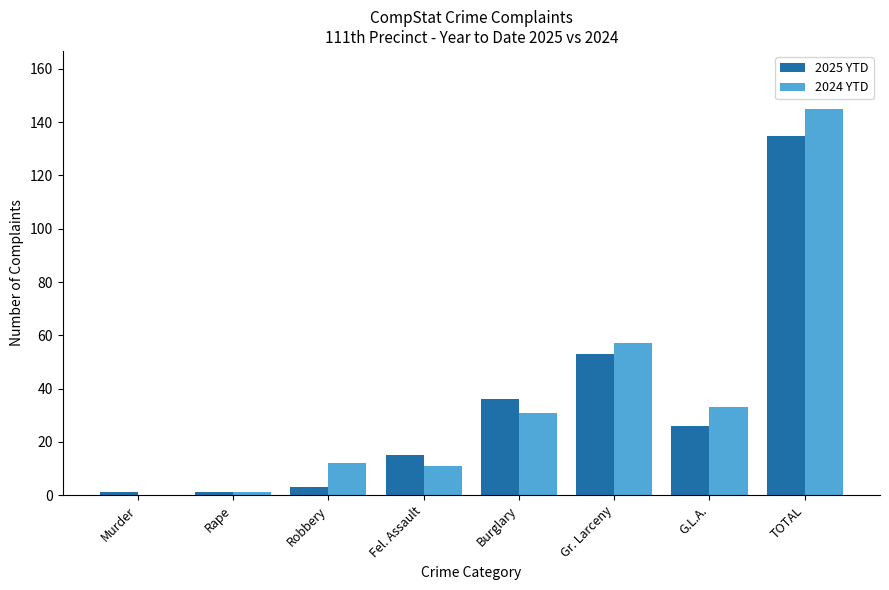

How many groups of bars are there?

8